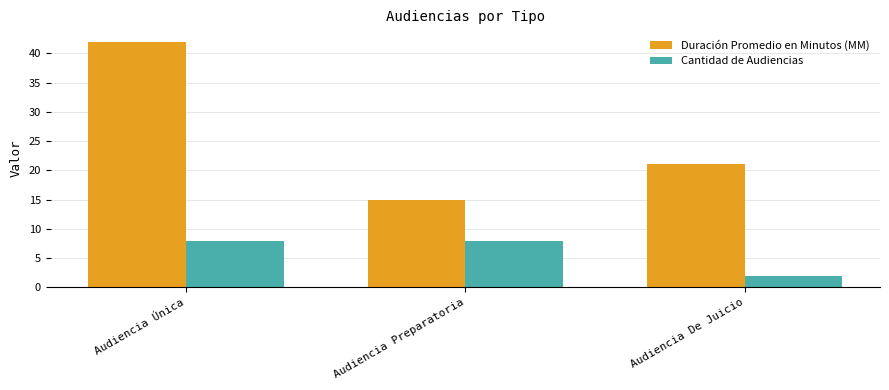

What is the sum of all Cantidad de Audiencias values?

18